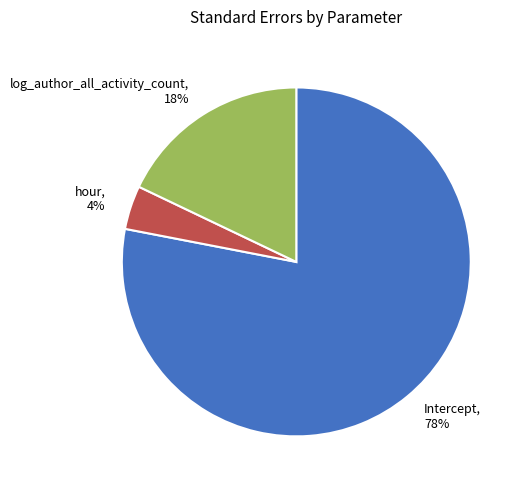

True or false: hour accounts for 18% of the total.

False